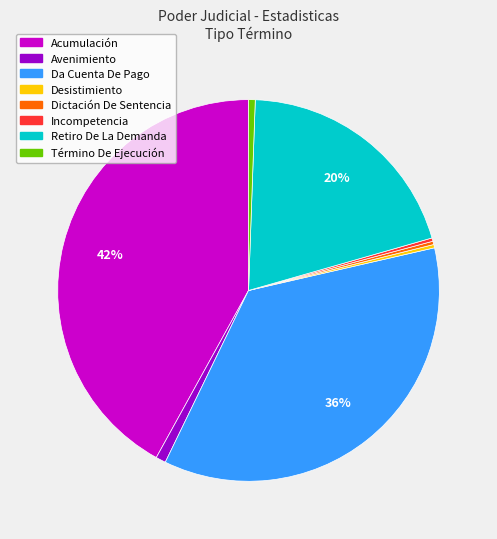

Approximately how many times larger is the value at Retiro De La Demanda compared to Desistimiento?

71.0